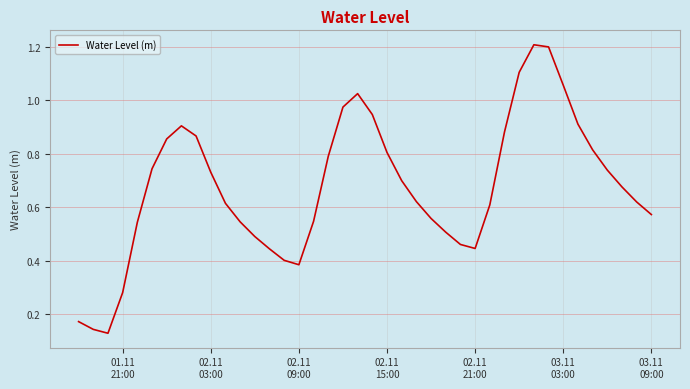

What is the greatest value displayed?

1.2